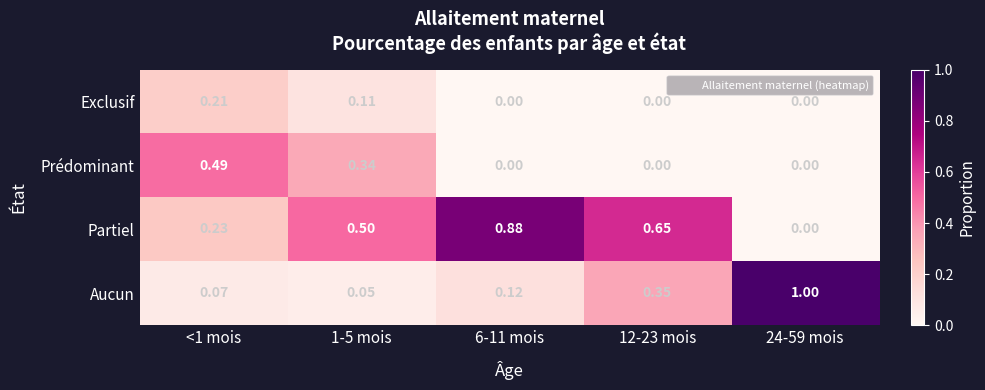

List the series in order of their overall mean, lowest first.

Exclusif, Prédominant, Aucun, Partiel